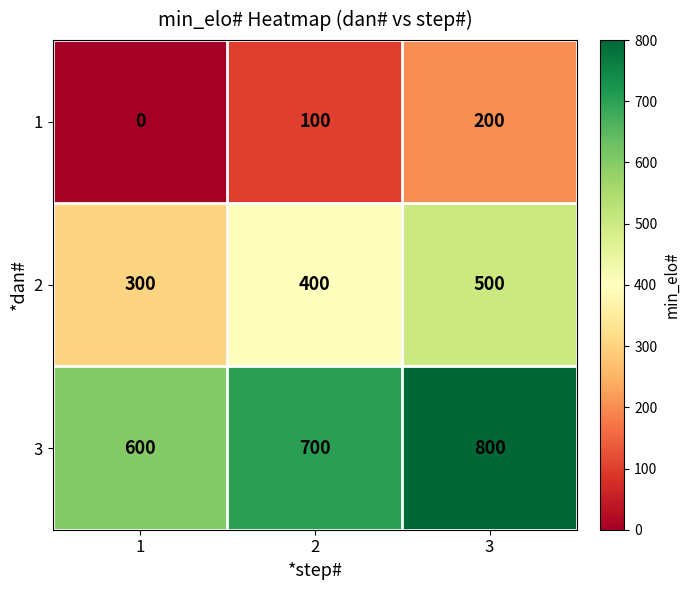

Which category has the highest value across all series?

3